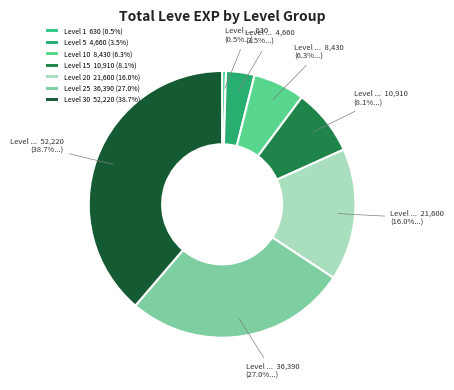

Count the number of slices in the pie.

7